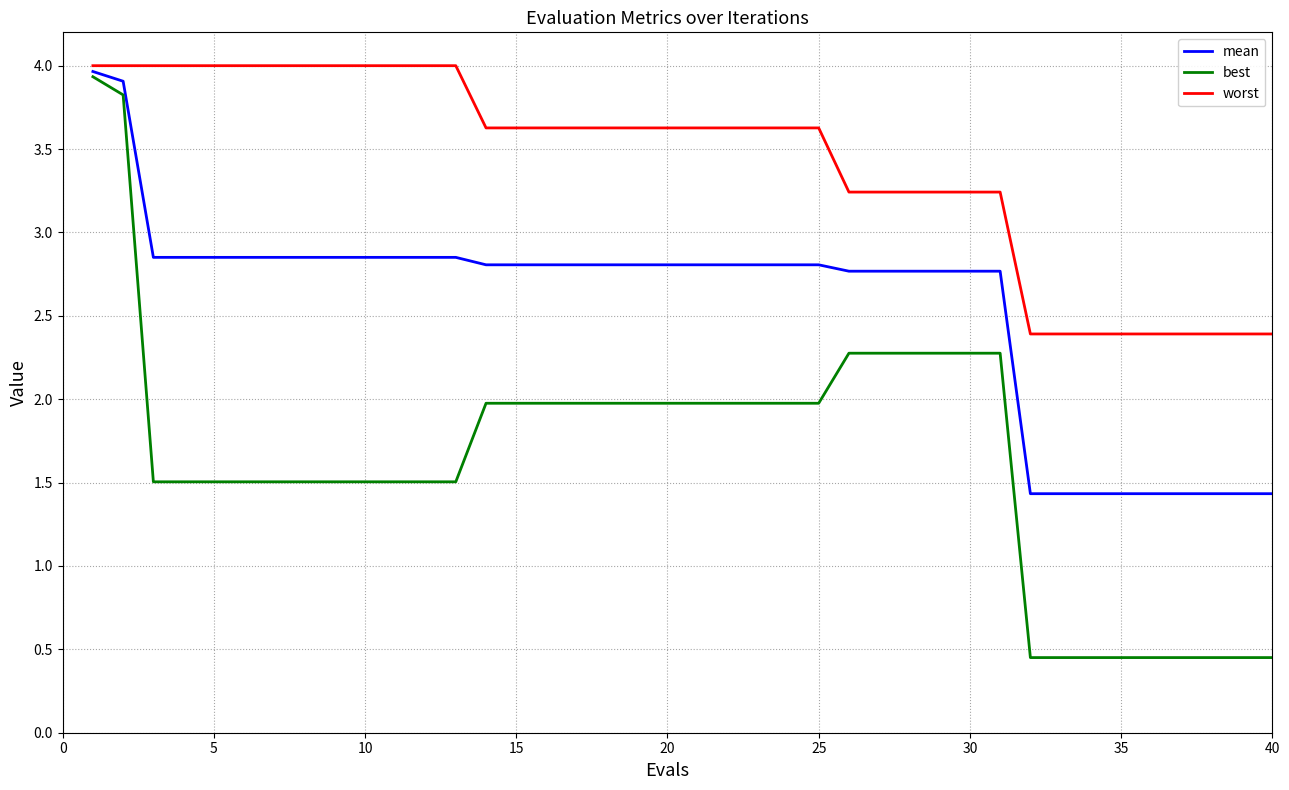

Rank the series by their average value, from highest to lowest.

worst, mean, best